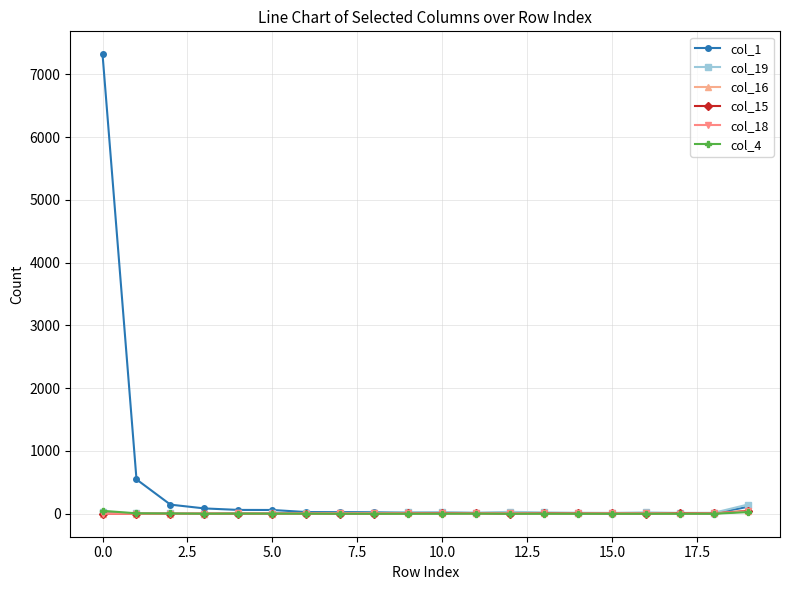

Which series has the largest total across all categories?

col_1